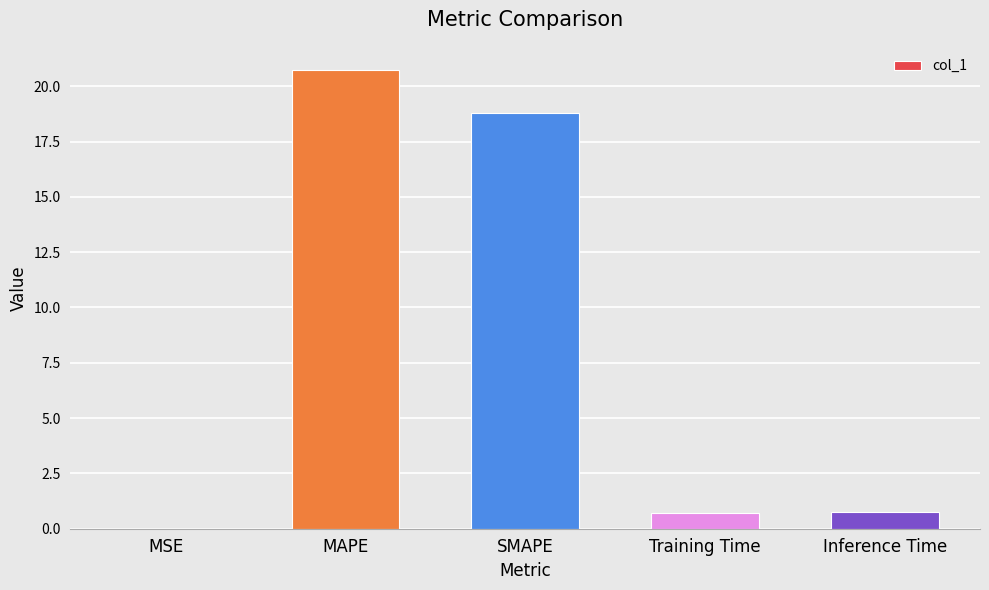

Is it true that the value at MAPE is 20.7?

True